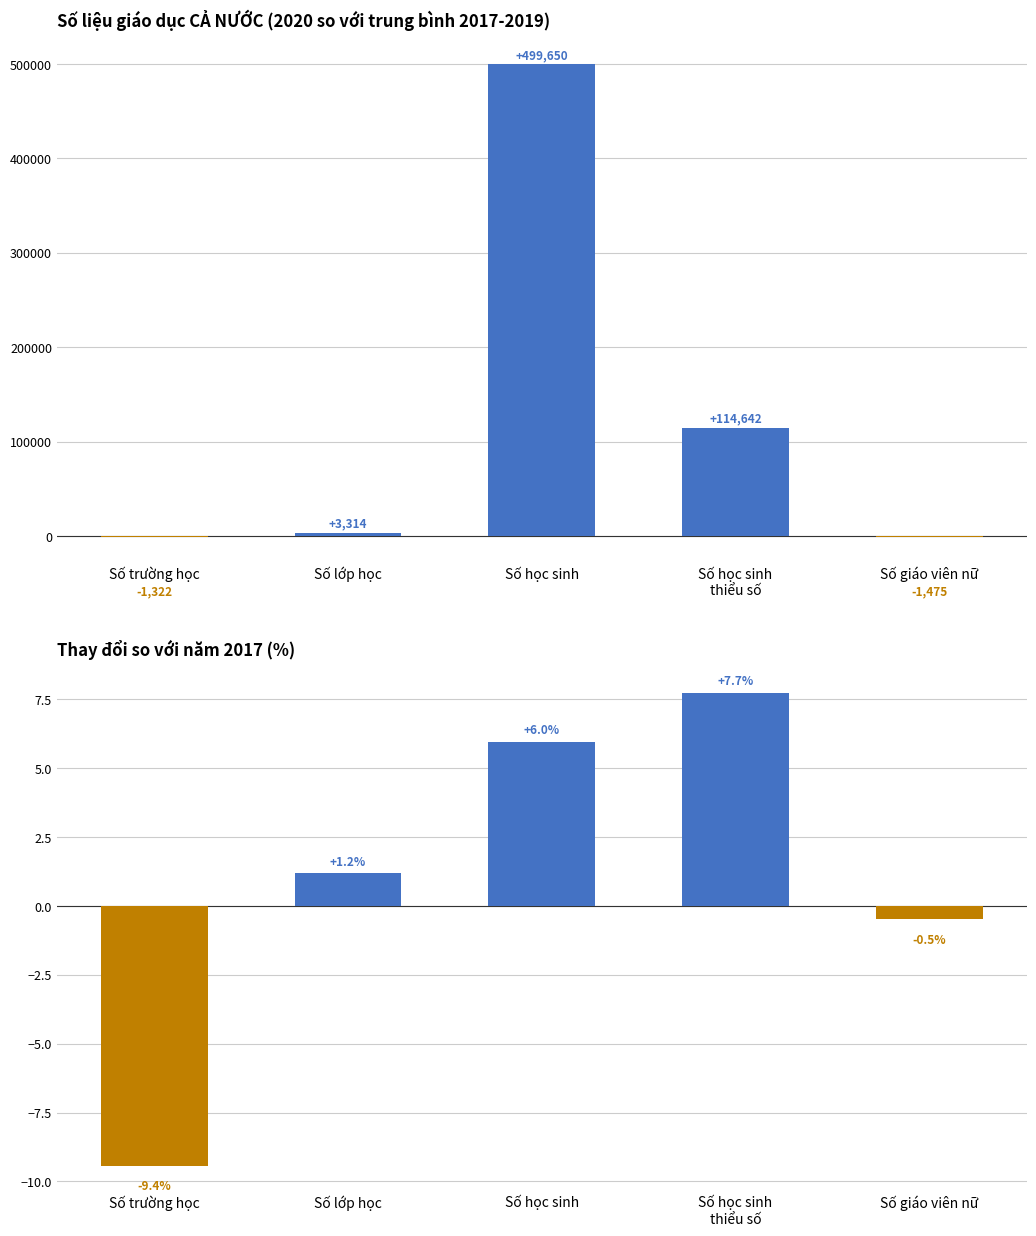

List the series in order of their overall mean, lowest first.

Thay đổi (%), Thay đổi tuyệt đối